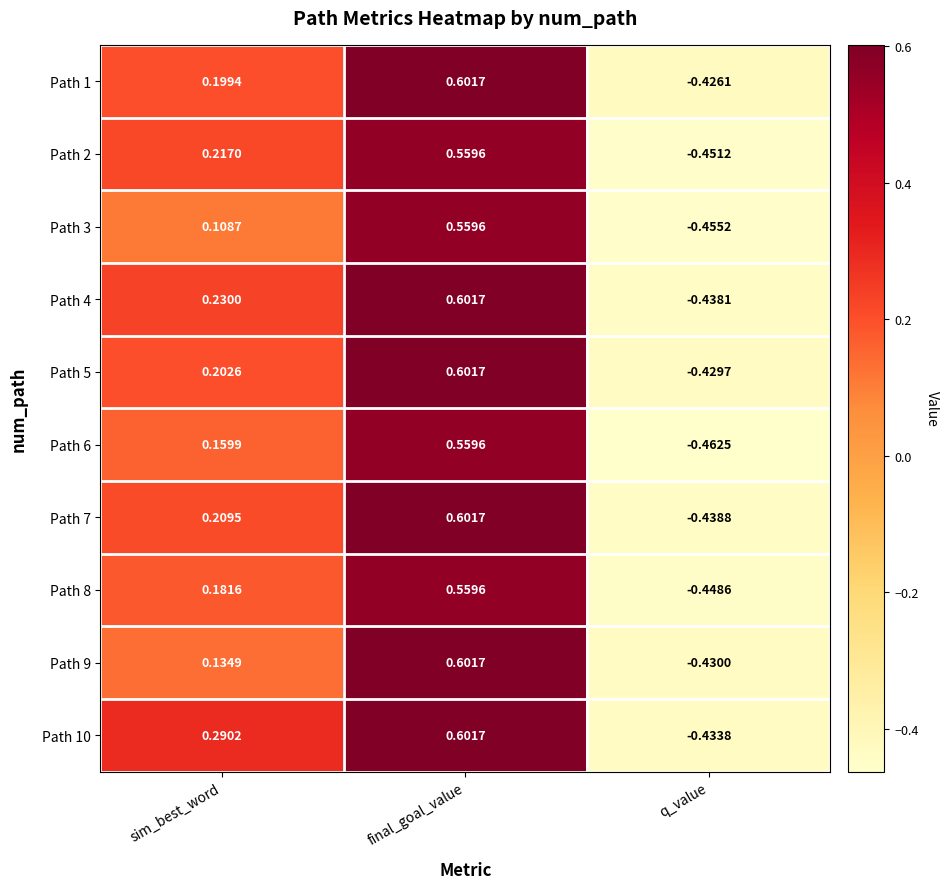

Which category has the lowest value in the Path 7 series?

q_value